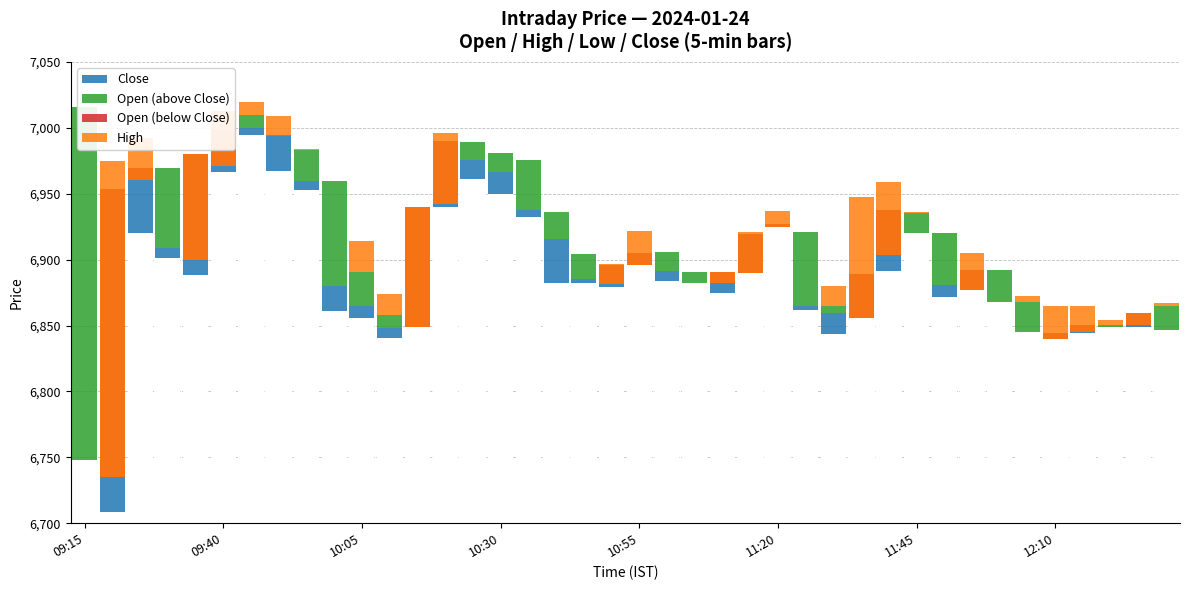

Which series has the largest total across all categories?

High